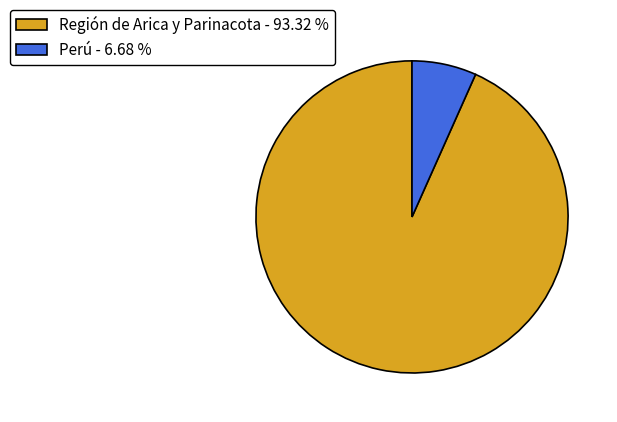

Which has a higher value, Región de Arica y Parinacota - 93.32 % or Perú - 6.68 %?

Región de Arica y Parinacota - 93.32 %